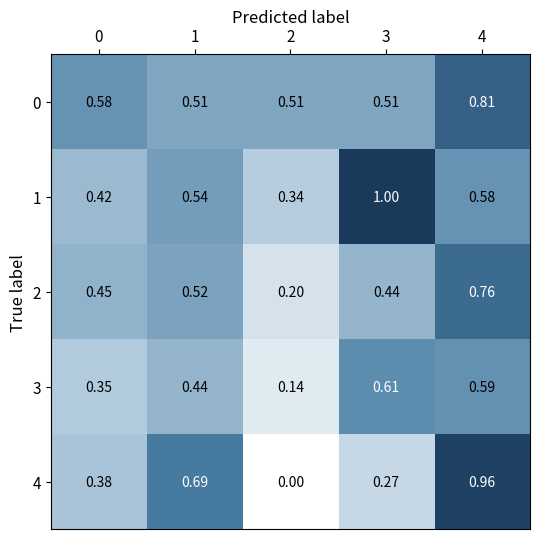

Is the value of 3 at 4 greater than the value of 0 at 2?

Yes